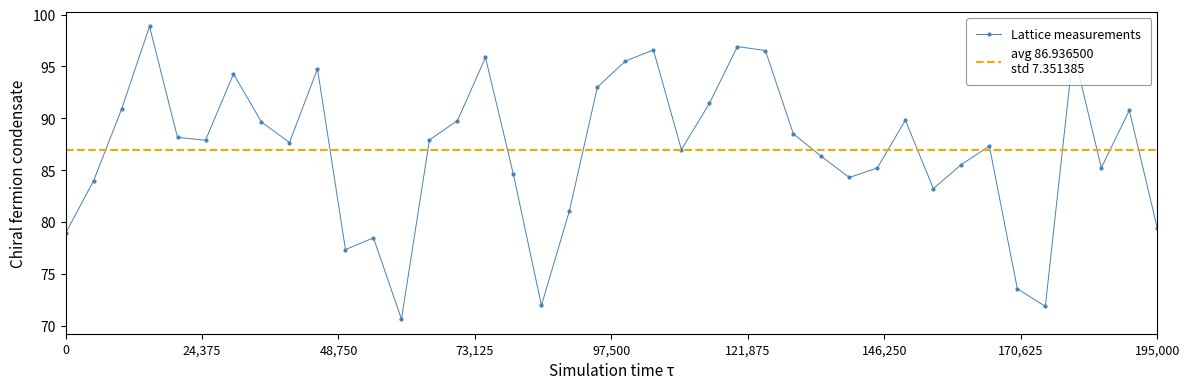

True or false: Lattice measurements has more than 1 interior local peaks.

True